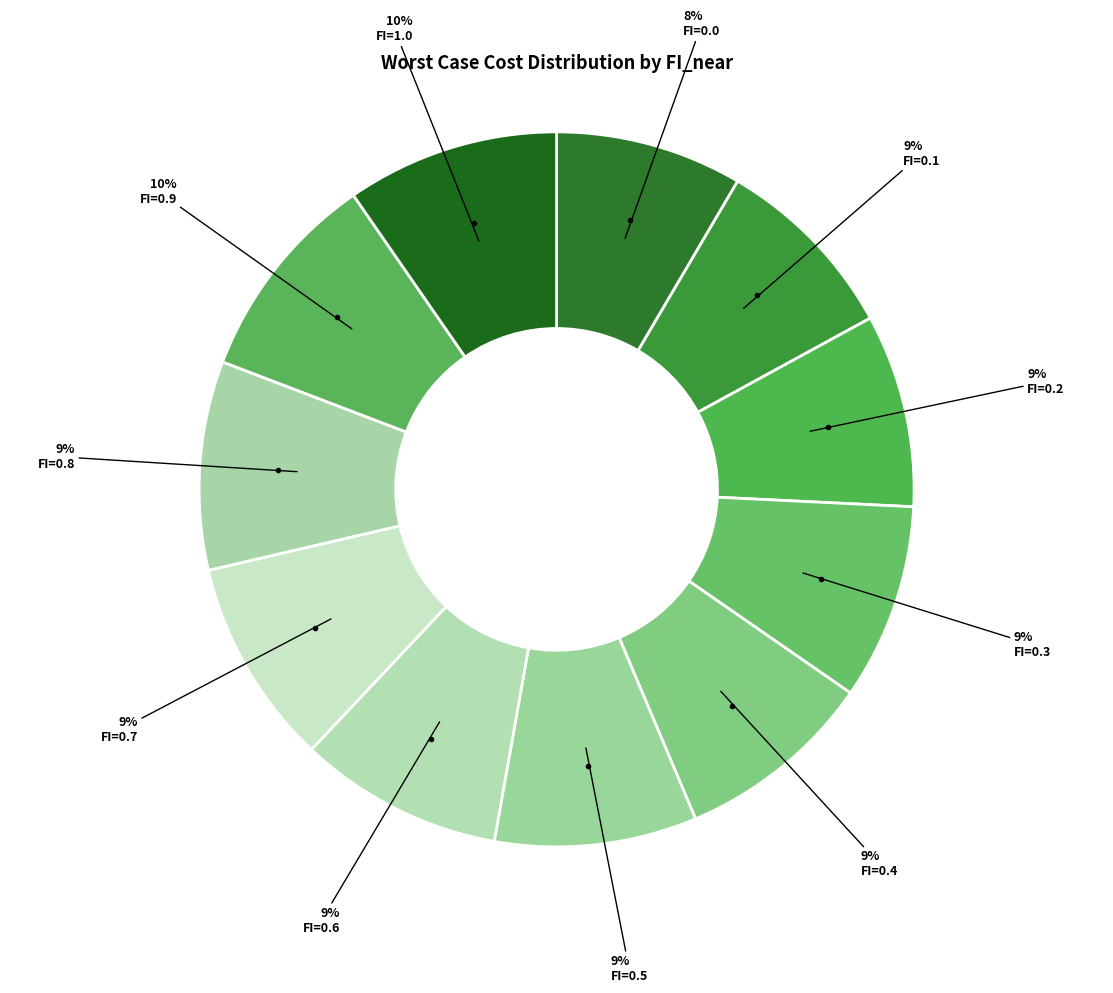

How many slices are in this pie chart?

11